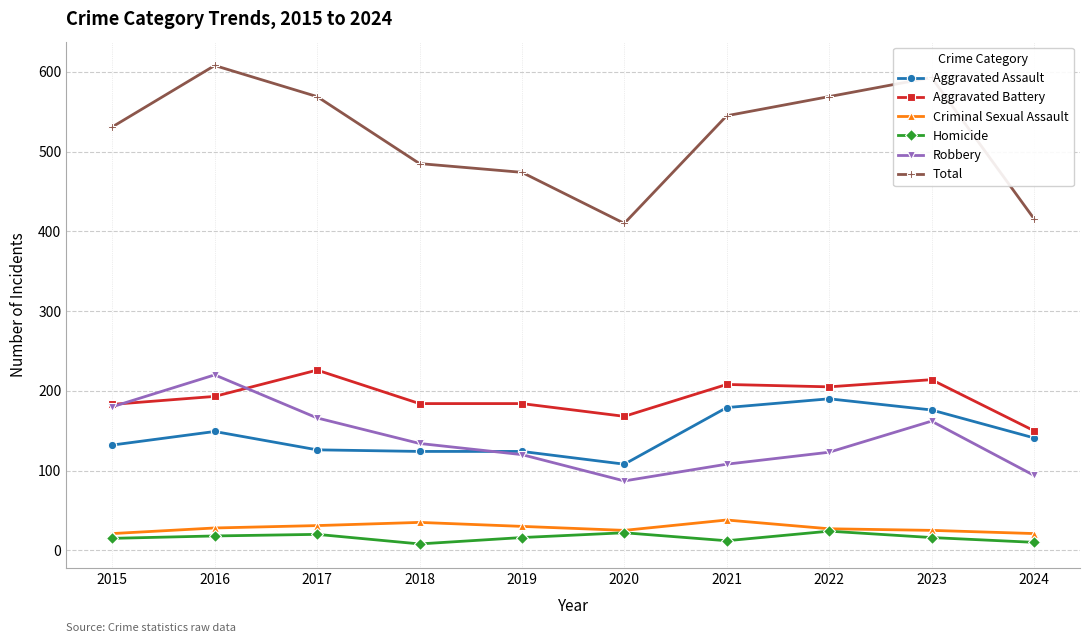

At which label is Aggravated Assault closest to 149?

2016